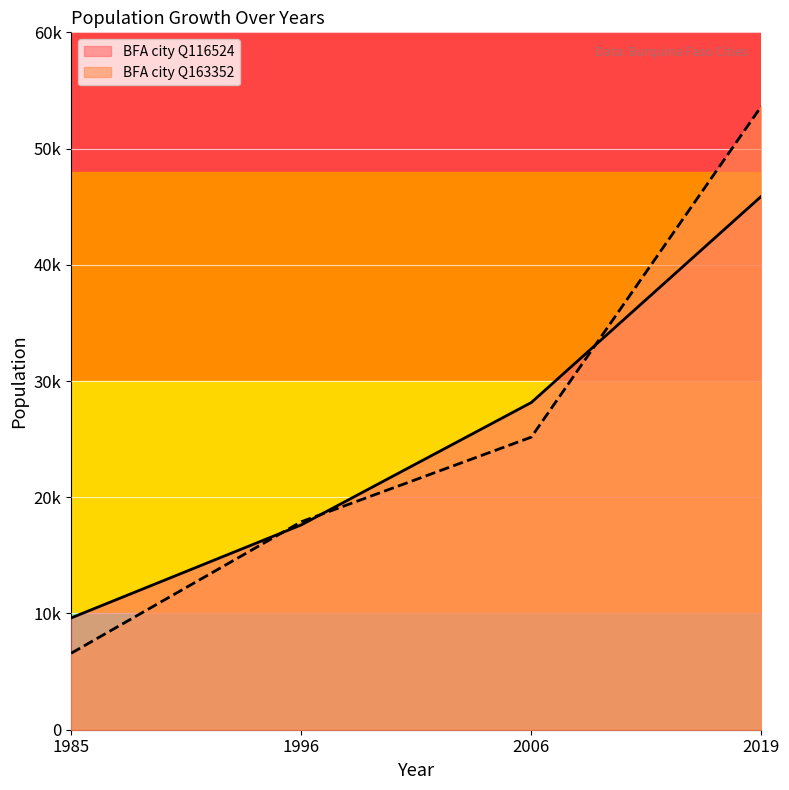

Reading right to left, extract all data points from this chart.

BFA: 45900	28151	17619	9619
BFA_2: 53641	25172	17893	6578